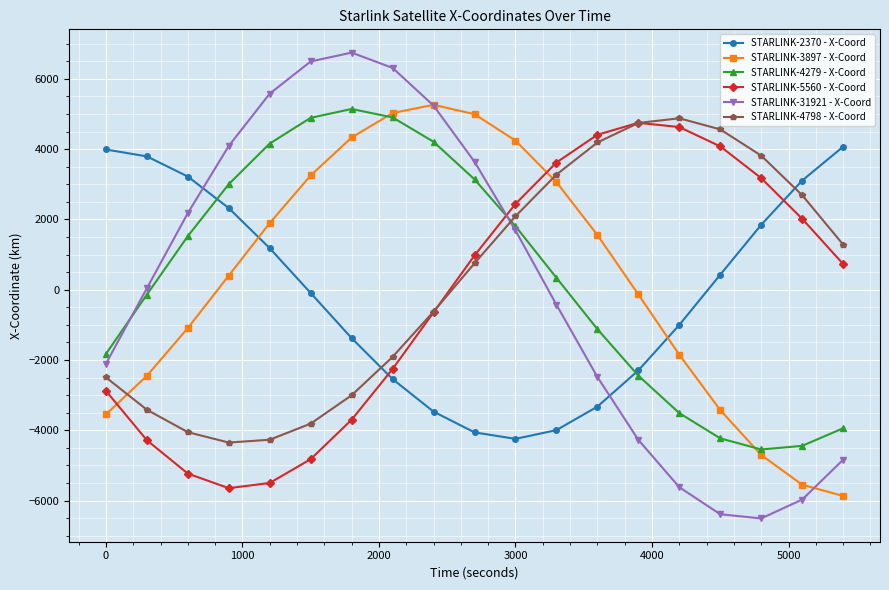

Which series has the widest spread of values?

STARLINK-31921 - X-Coord